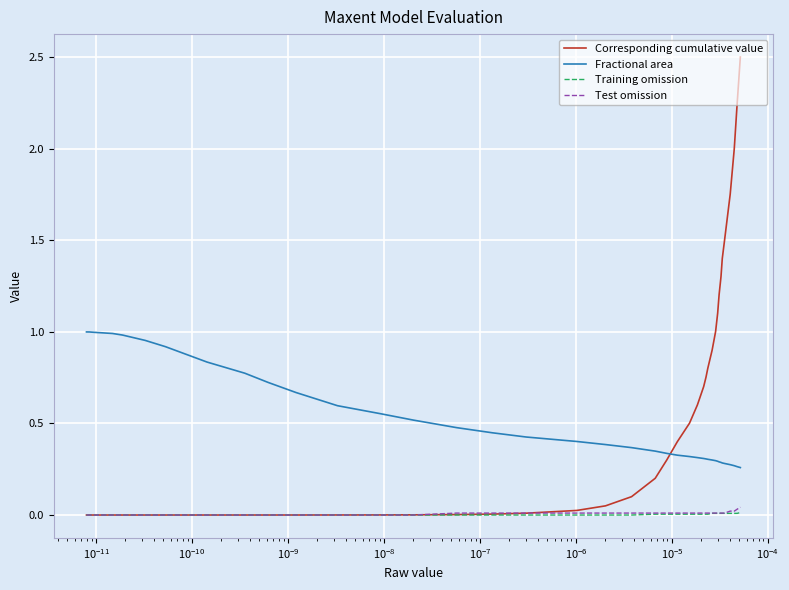

True or false: Fractional area and Test omission intersect in this chart.

False